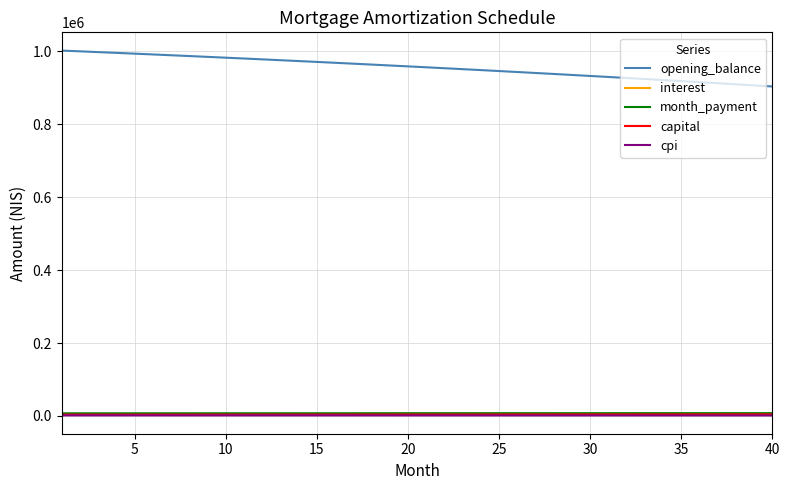

Does the chart display data point markers on the line(s)?

No